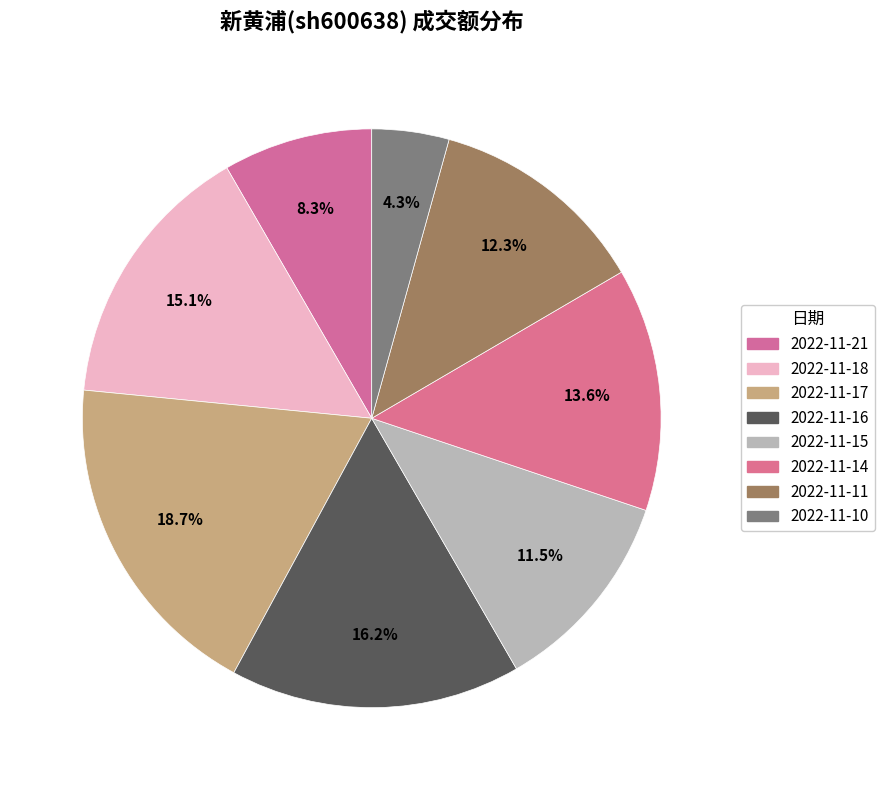

Count the number of slices in the pie.

8